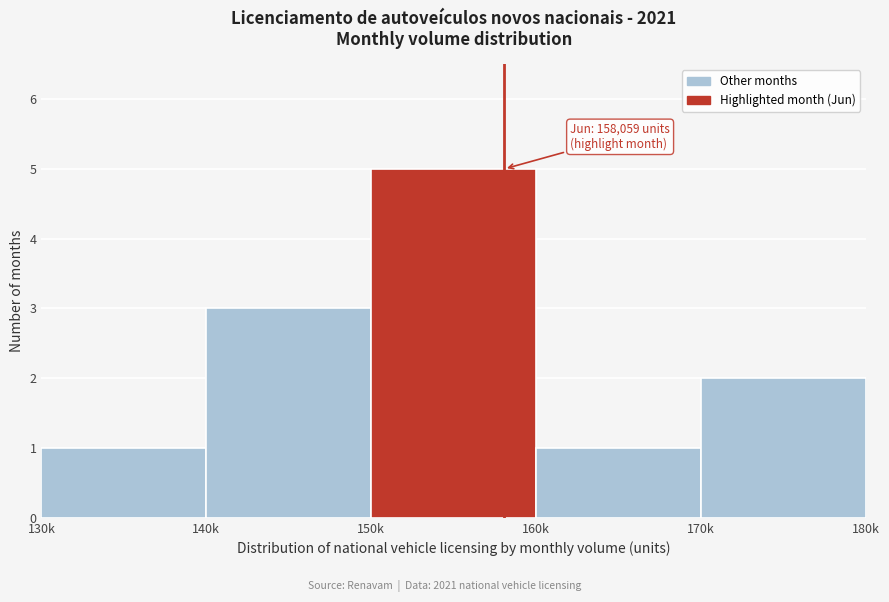

Reading right to left, transcribe all the data shown in this chart.

170k=2	160k=1	150k=5	140k=3	130k=1